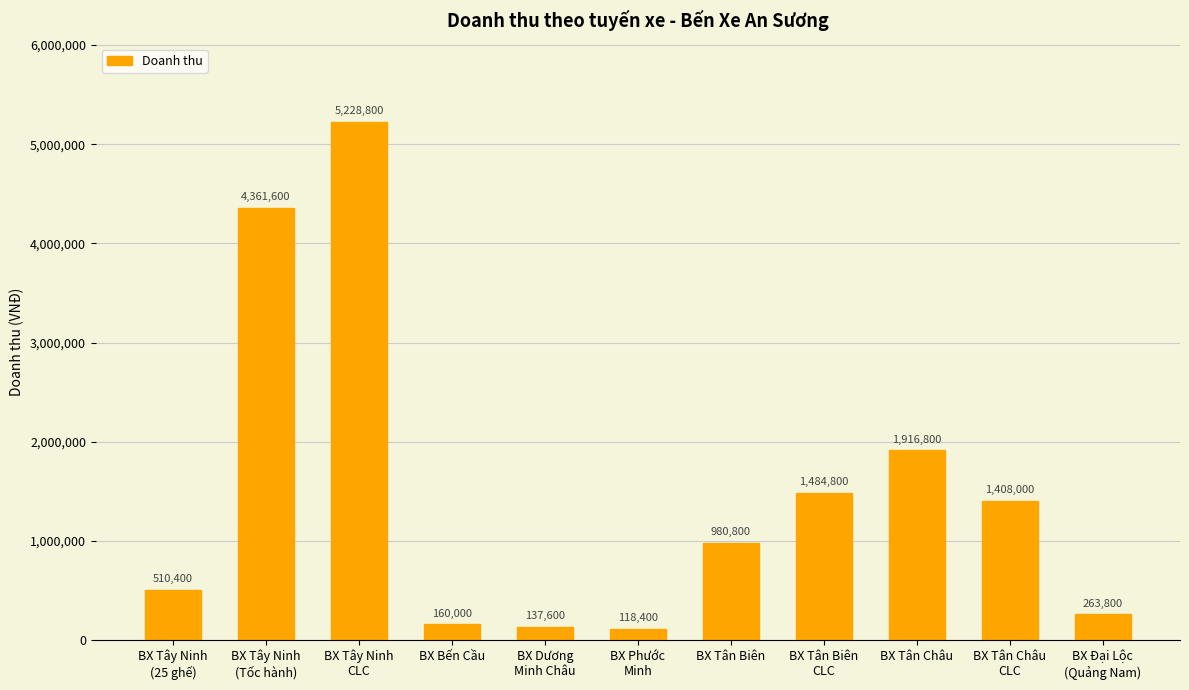

True or false: the data shows 3393428 at BX Tây Ninh
CLC.

False